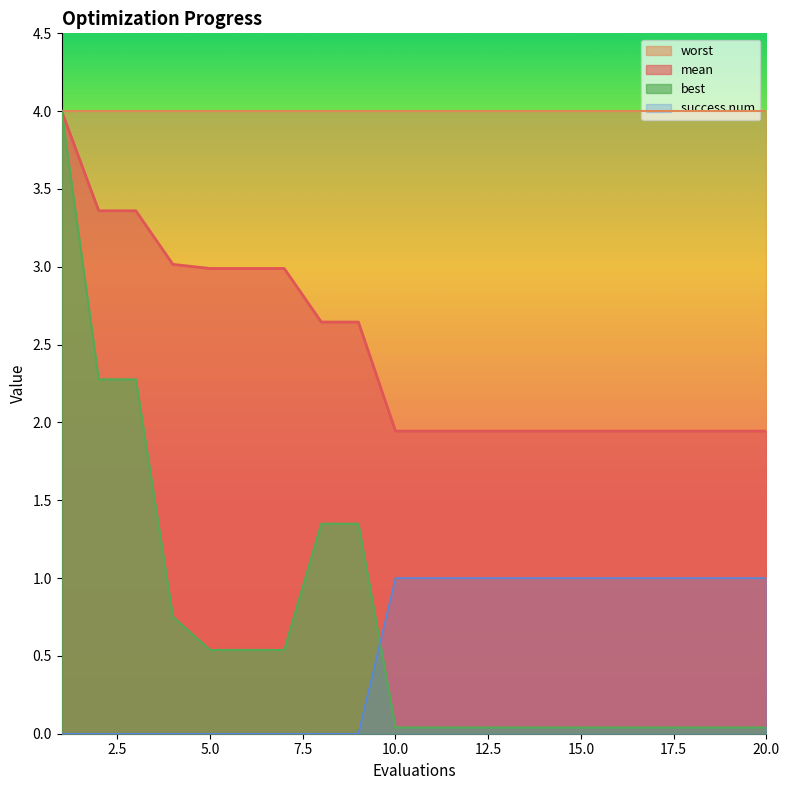

How many series are shown in this chart?

4